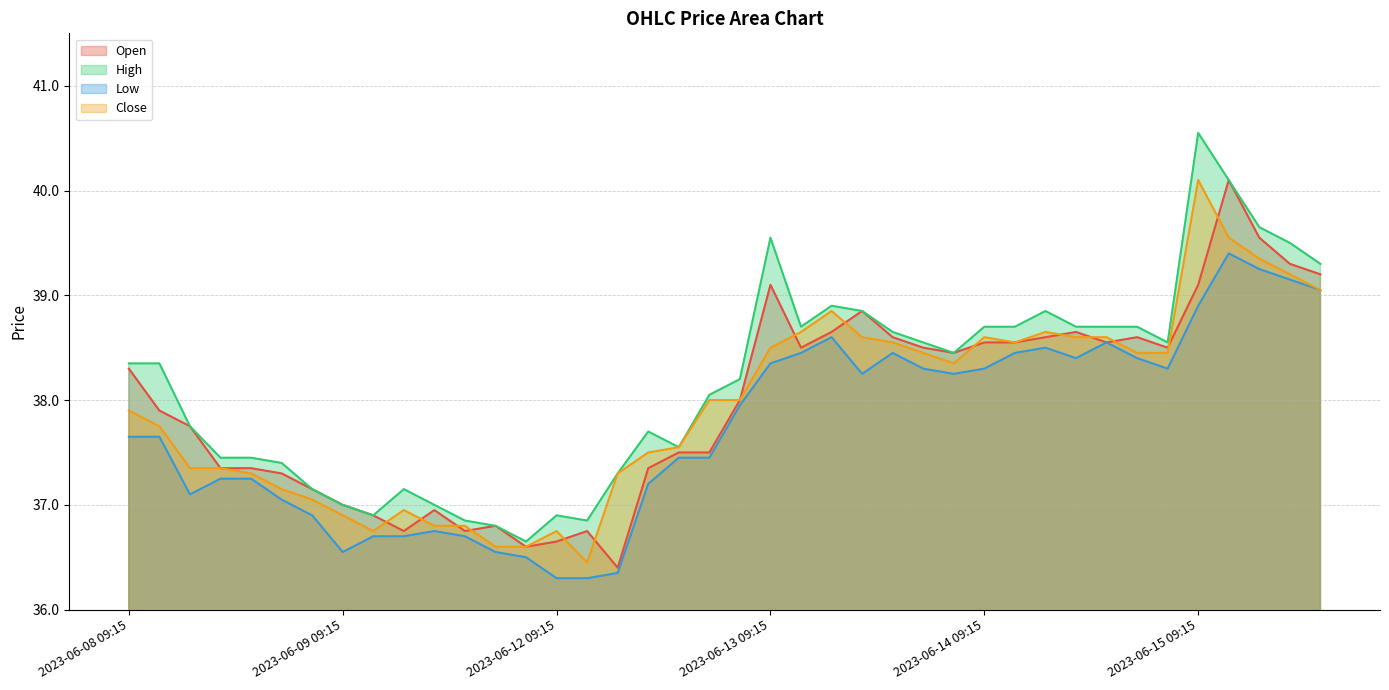

What is the sum of all Low values?

1509.6